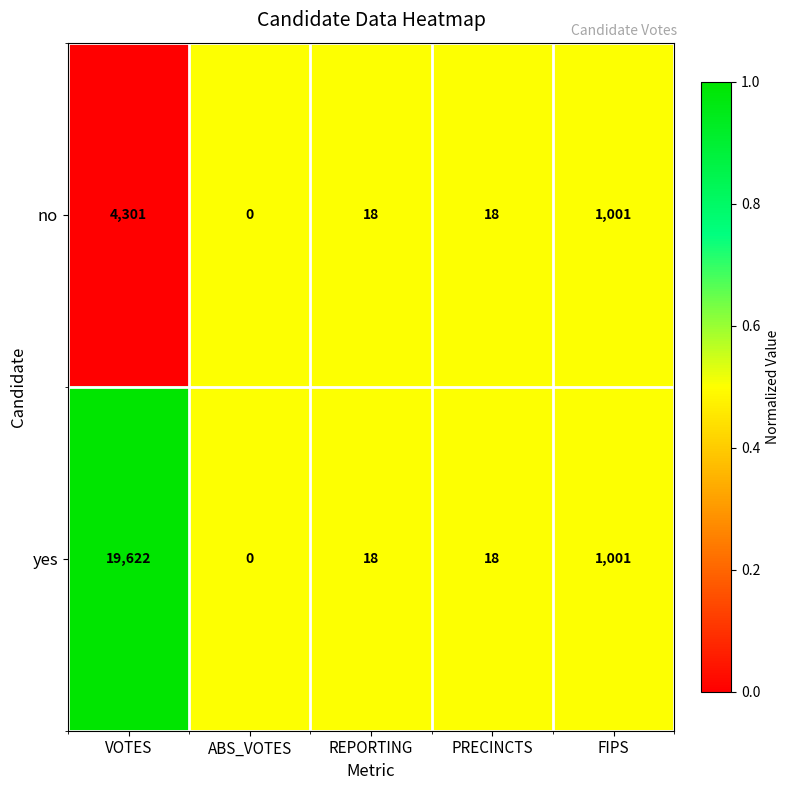

At which category is the sum across all series the highest?

VOTES